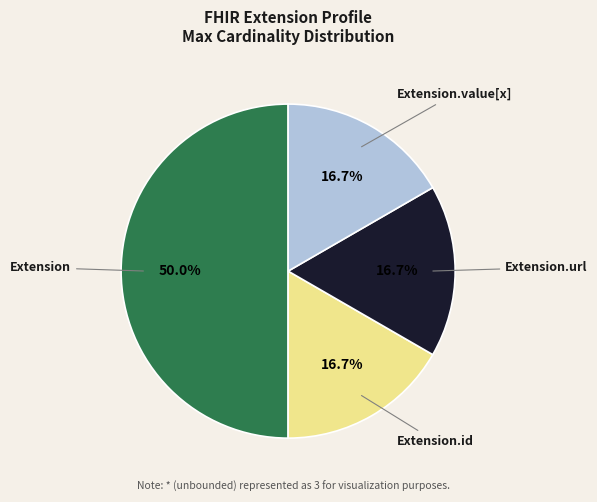

Count the number of slices in the pie.

4